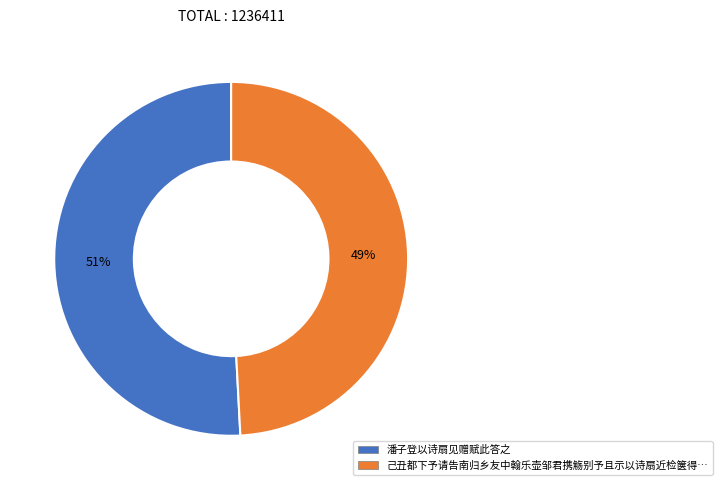

To the nearest percent, what is the difference between the largest and smallest slice percentages?

2%